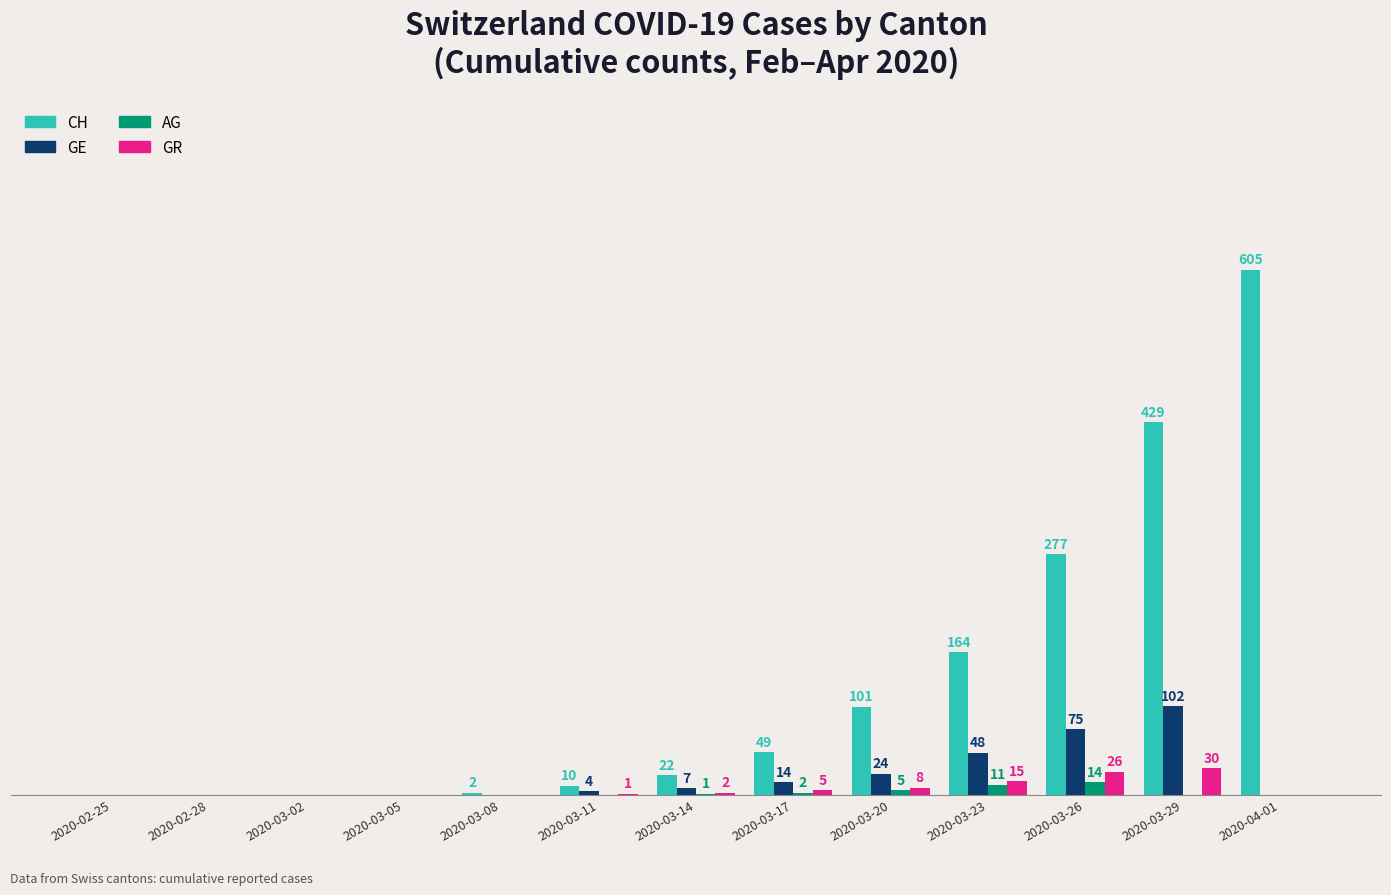

Which category has the highest value across all series?

2020-04-01